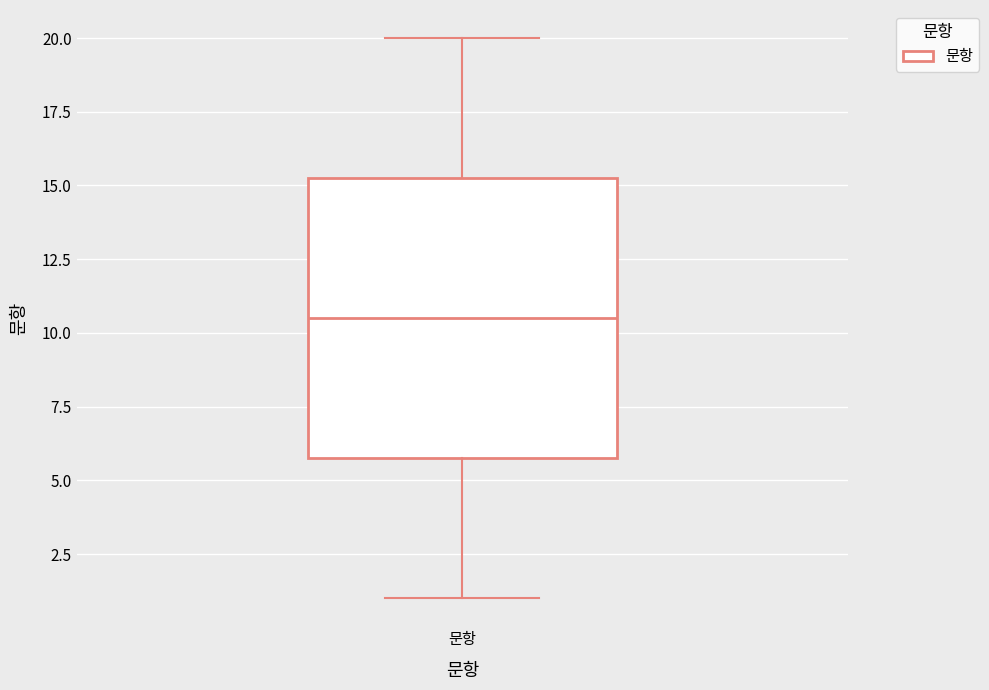

Transcribe this box plot: give where the median line is, the range the box spans, and where the two whiskers end, as read against the y-axis. The values are not printed on the chart, so give them approximately, as read against the axis.

median 10.5, box 6.0 to 15.5, whiskers 1.0 to 20.0